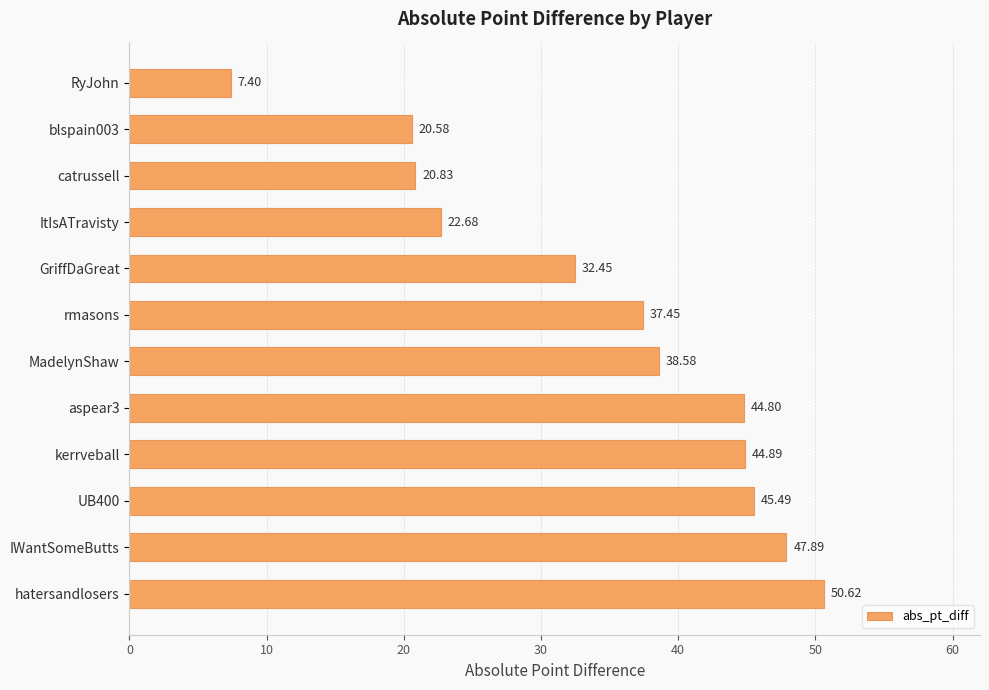

Where is the data nearest to the value 29?

GriffDaGreat